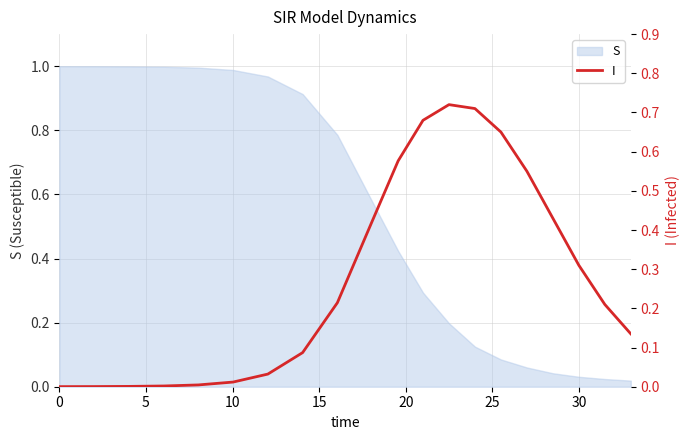

The value of S at 0 is 1.0. True or false?

True